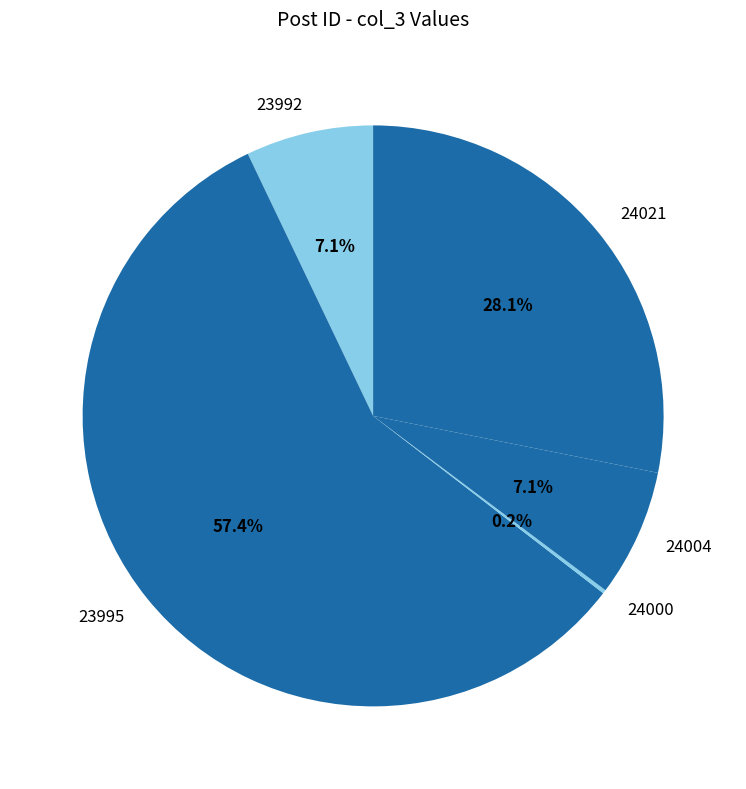

What is the ratio of the value at 23995 to the value at 24004?

8.1